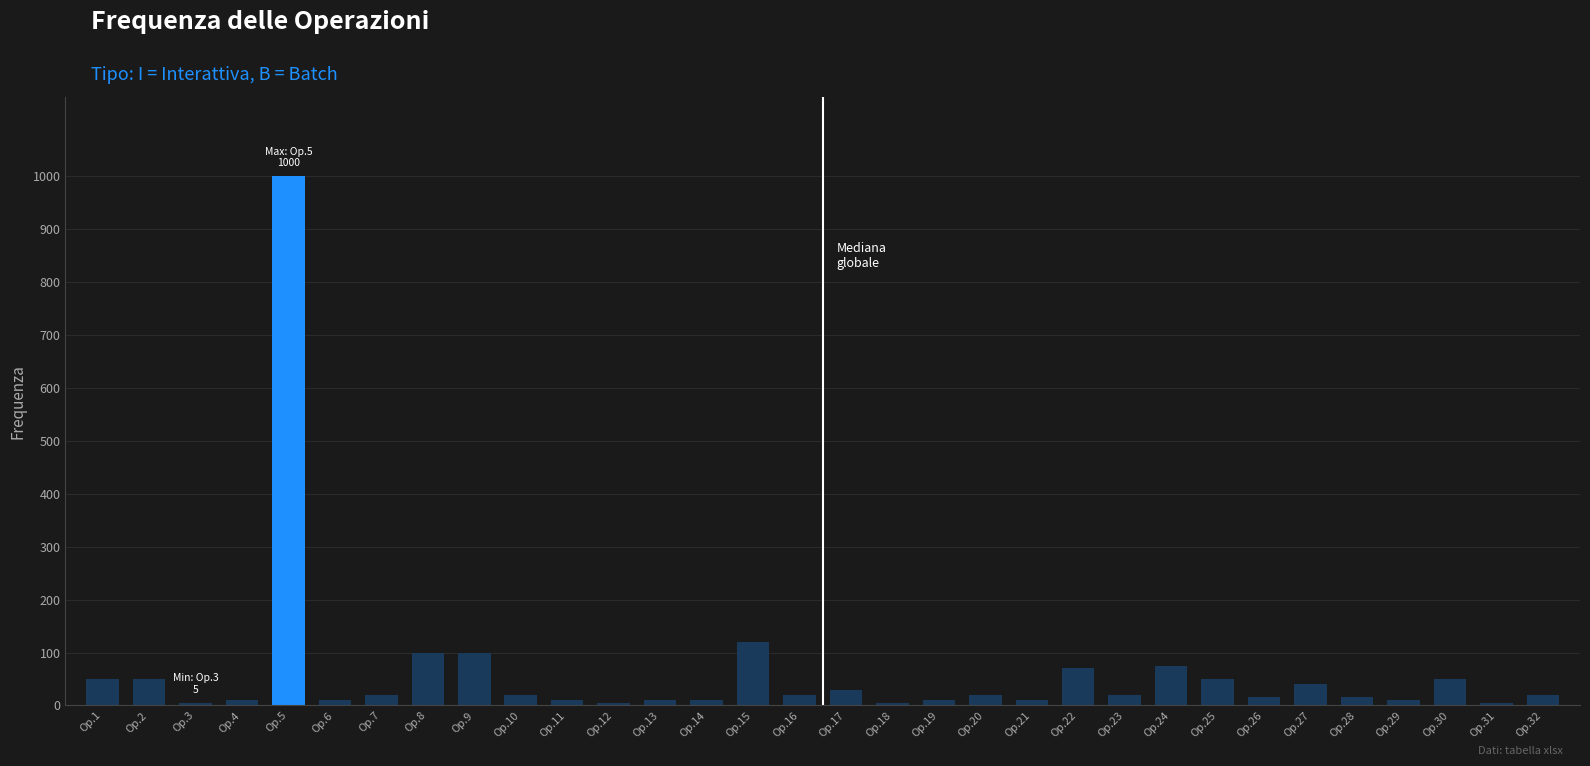

Rank the categories by value from highest to lowest.

Op.5, Op.15, Op.8, Op.9, Op.24, Op.22, Op.1, Op.2, Op.25, Op.30, Op.27, Op.17, Op.7, Op.10, Op.16, Op.20, Op.23, Op.32, Op.26, Op.28, Op.4, Op.6, Op.11, Op.13, Op.14, Op.19, Op.21, Op.29, Op.3, Op.12, Op.18, Op.31